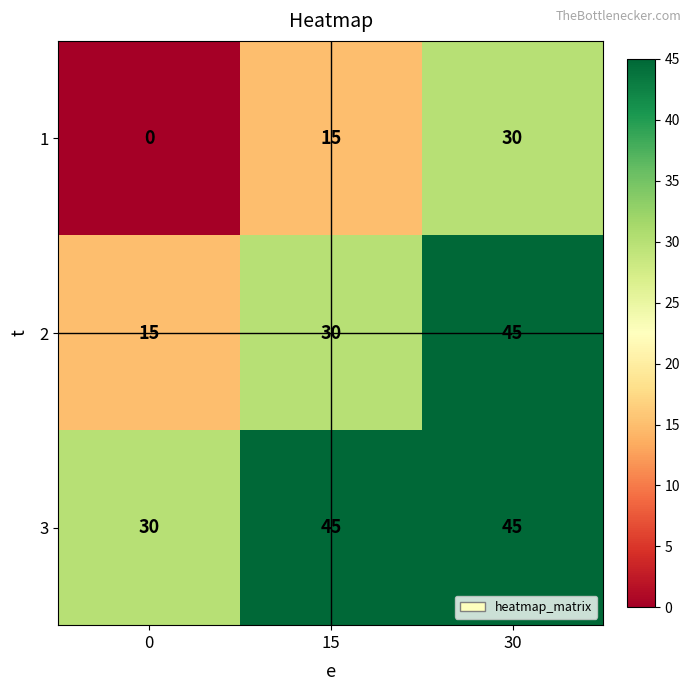

At 0, list the series in order from largest to smallest.

3, 2, 1